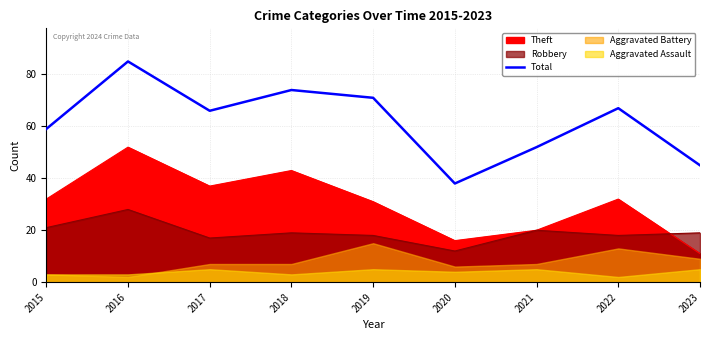

Does the chart display data point markers on the line(s)?

No